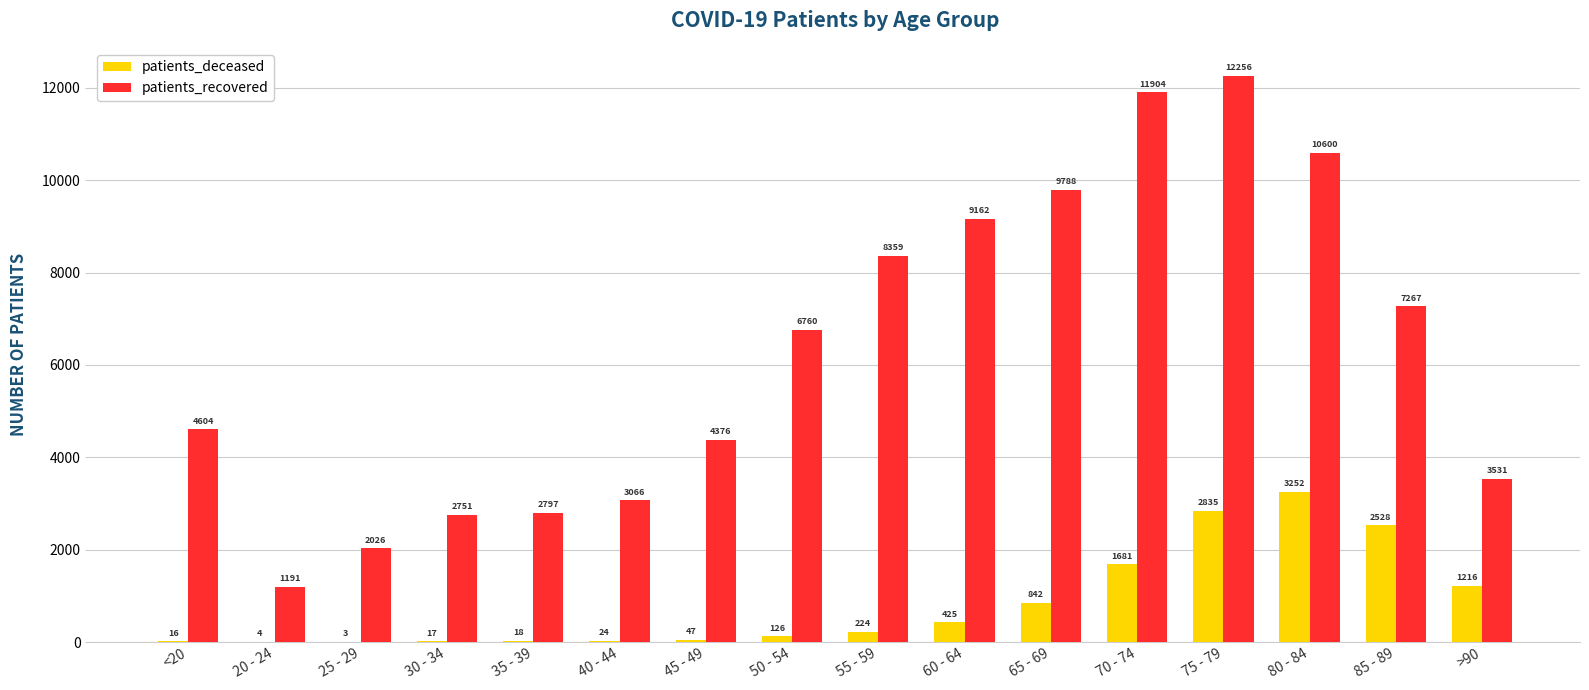

Are the bars grouped side by side (vs. stacked)?

Yes